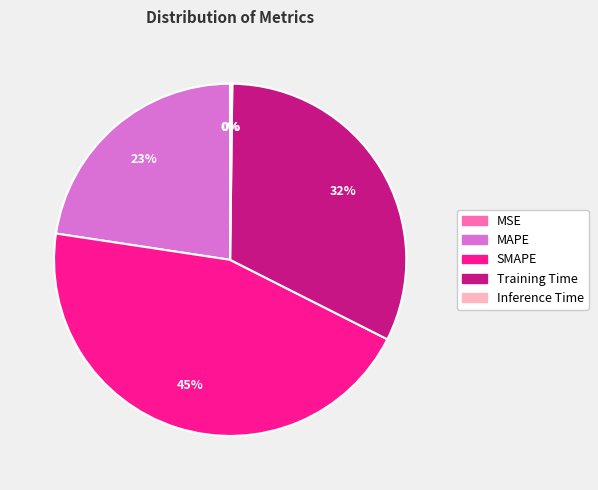

Does SMAPE account for over 50% of the chart?

No